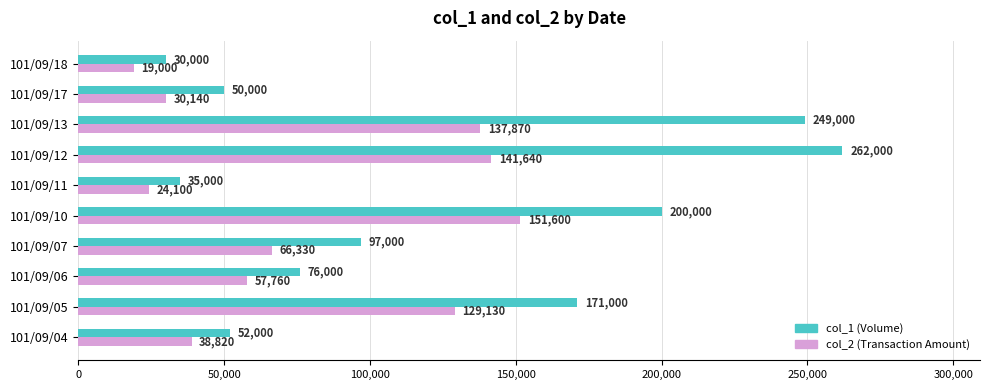

List the series in order of their overall mean, lowest first.

col_2 (Transaction Amount), col_1 (Volume)